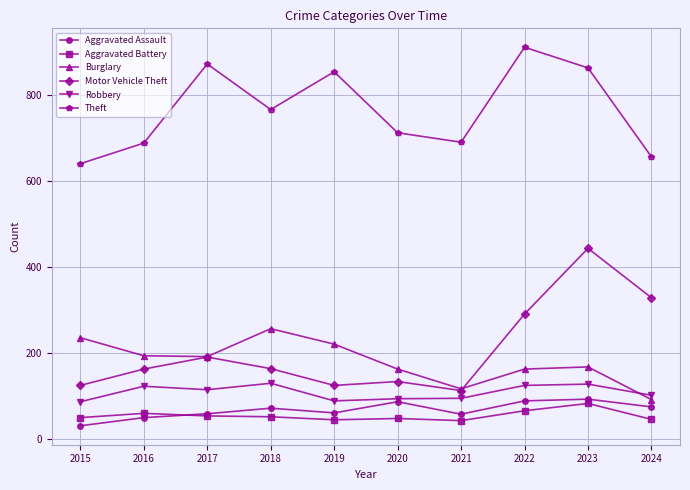

What is the average value of the Burglary series?

180